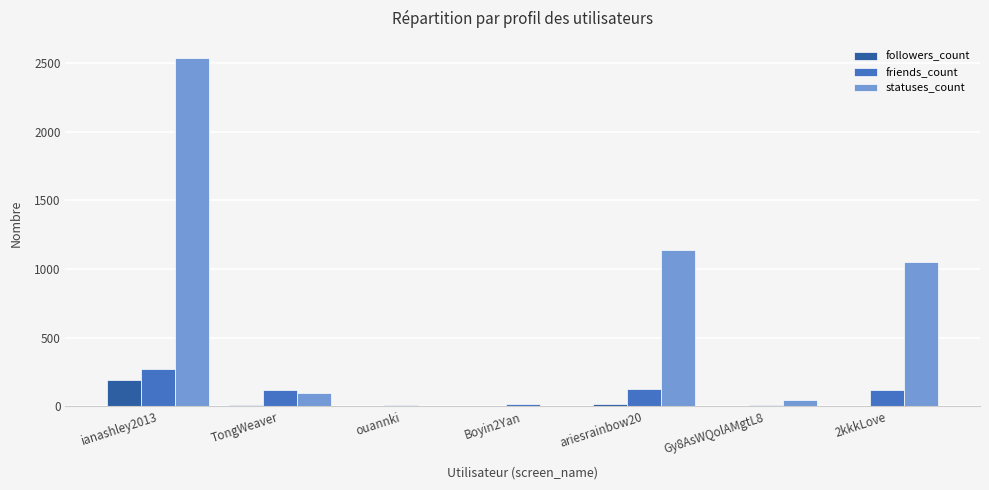

Is the value of followers_count at TongWeaver greater than the value of friends_count at 2kkkLove?

No